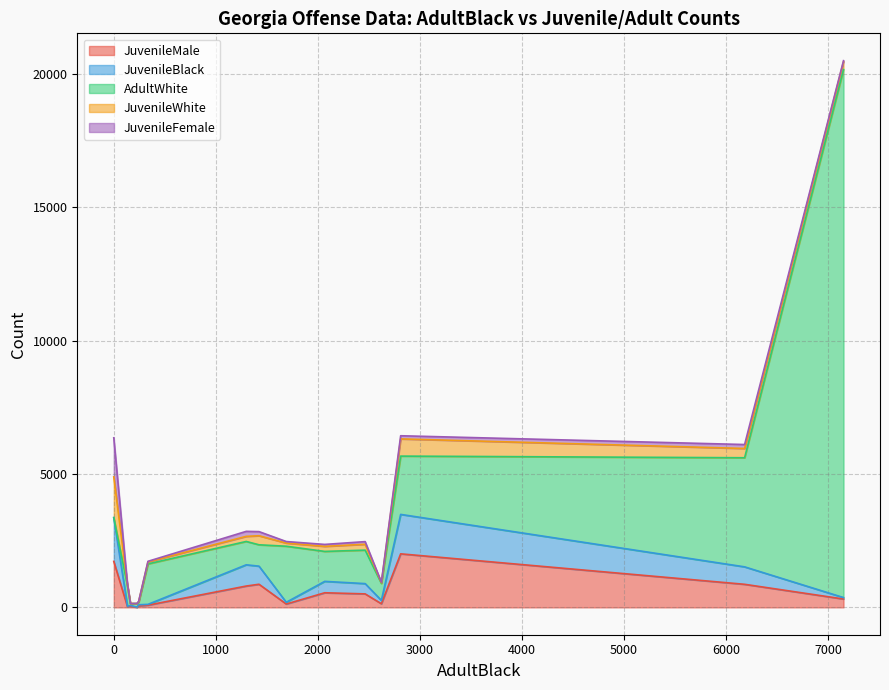

What is the value of the AdultWhite point at the 33rd from the left?

7183